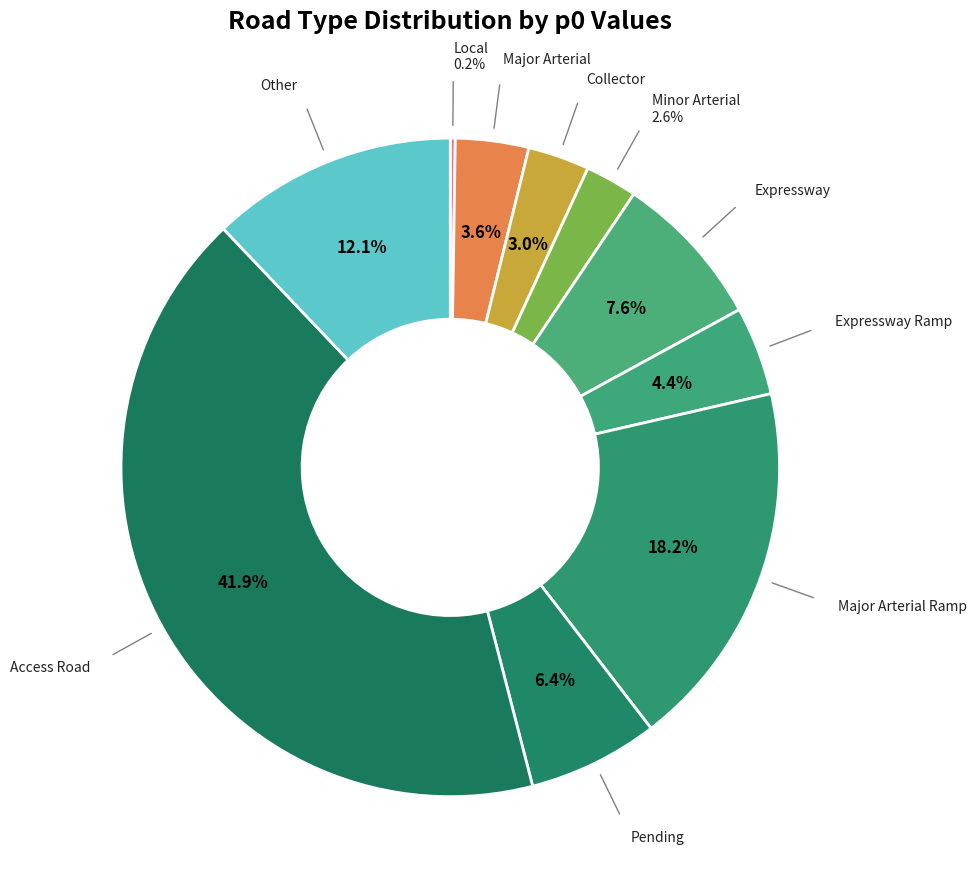

Which slice is the smallest?

Local